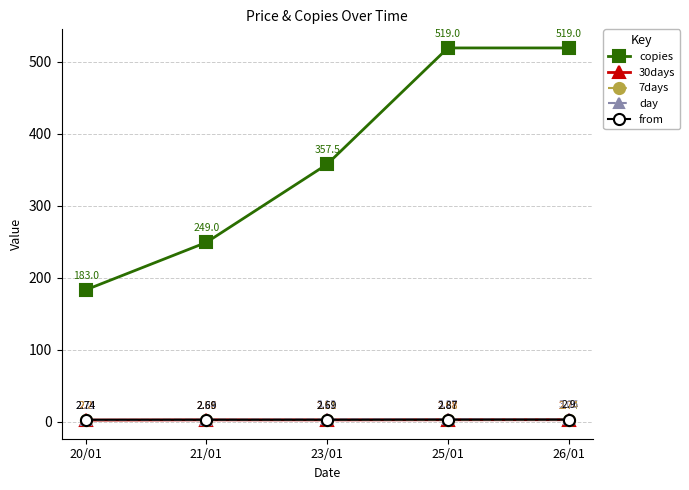

The value of day at 25/01 is 0.9. True or false?

False